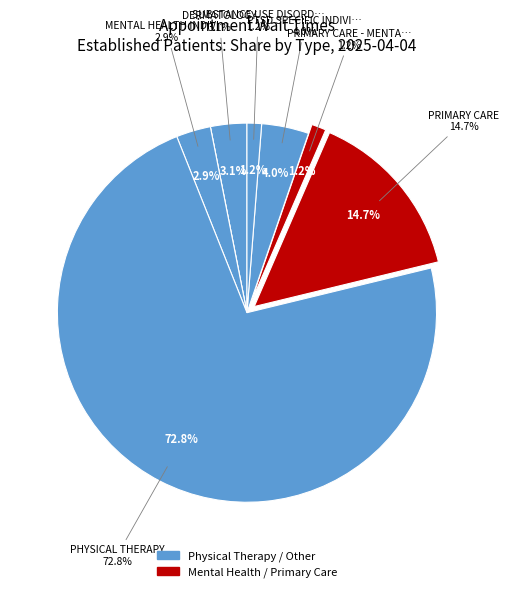

To the nearest percent, what is the difference between the PRIMARY CARE - MENTAL HEALTH INTEGRATED and PTSD SPECIFIC INDIVIDUAL PROGRAMS slice percentages?

3%